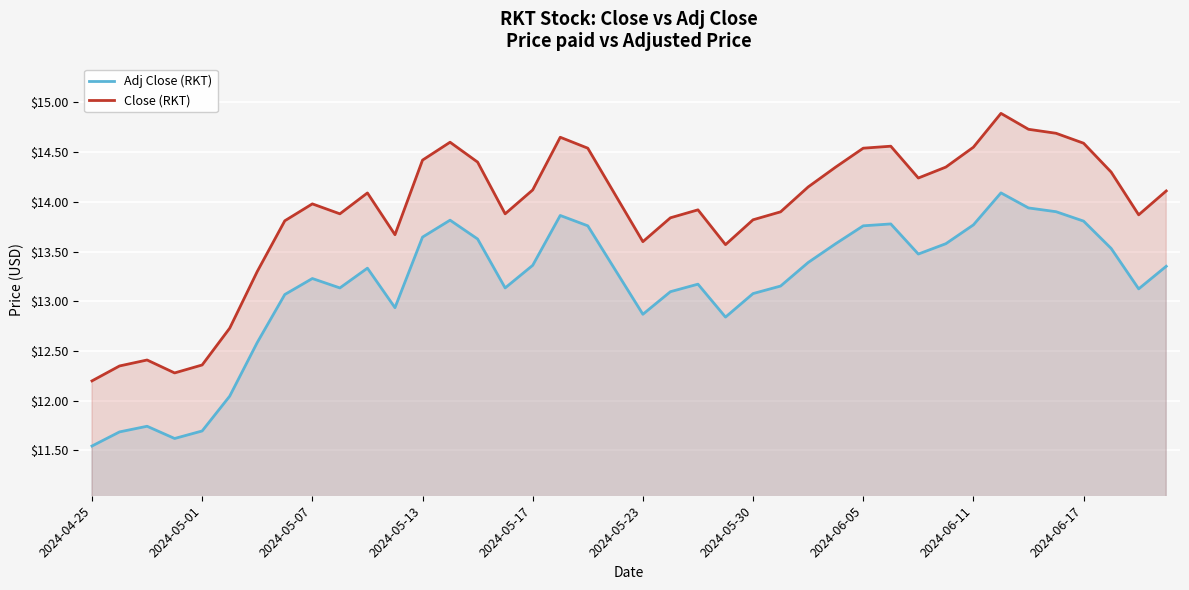

List the series in order of their peak value, highest first.

Close (RKT), Adj Close (RKT)